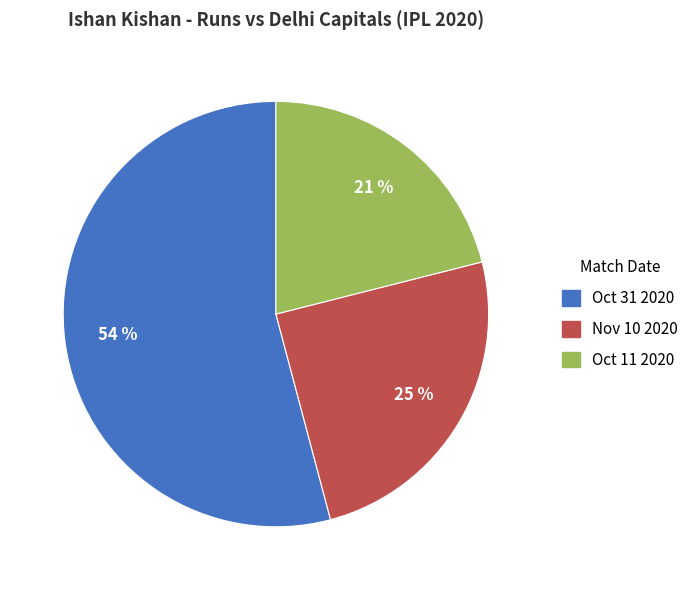

To the nearest percent, what is the combined percentage of Nov 10 2020 and Oct 31 2020?

79%